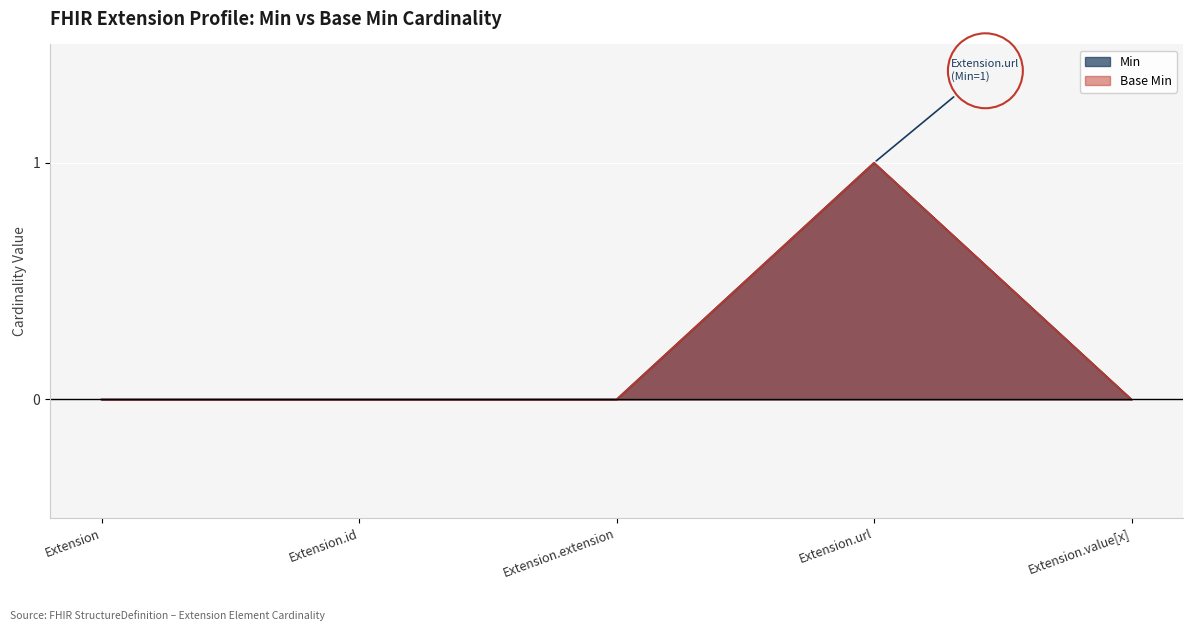

What position from the left is Extension.extension?

3